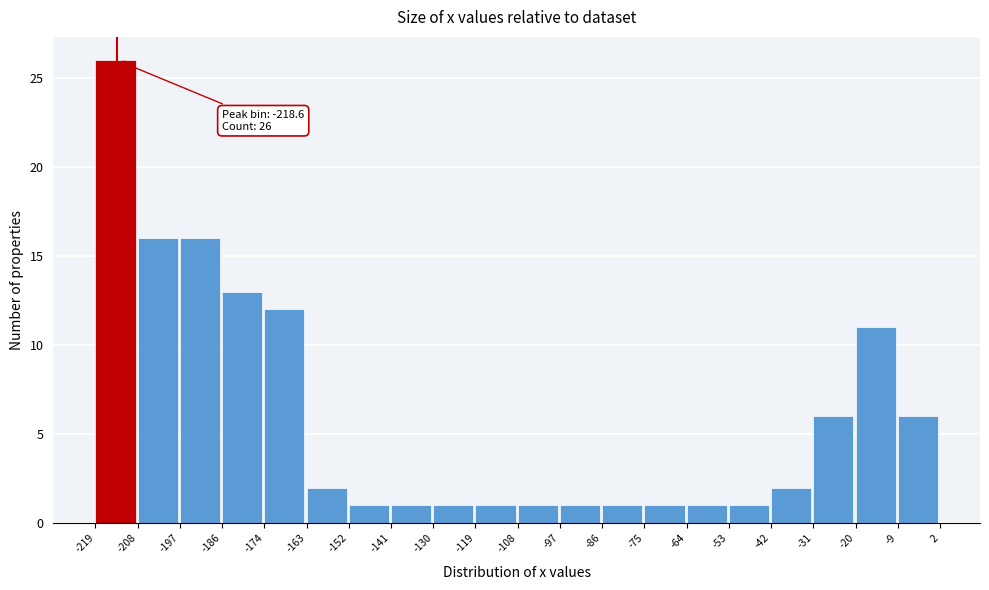

Over which range of the x-axis is the bar tallest?

-219 to -208